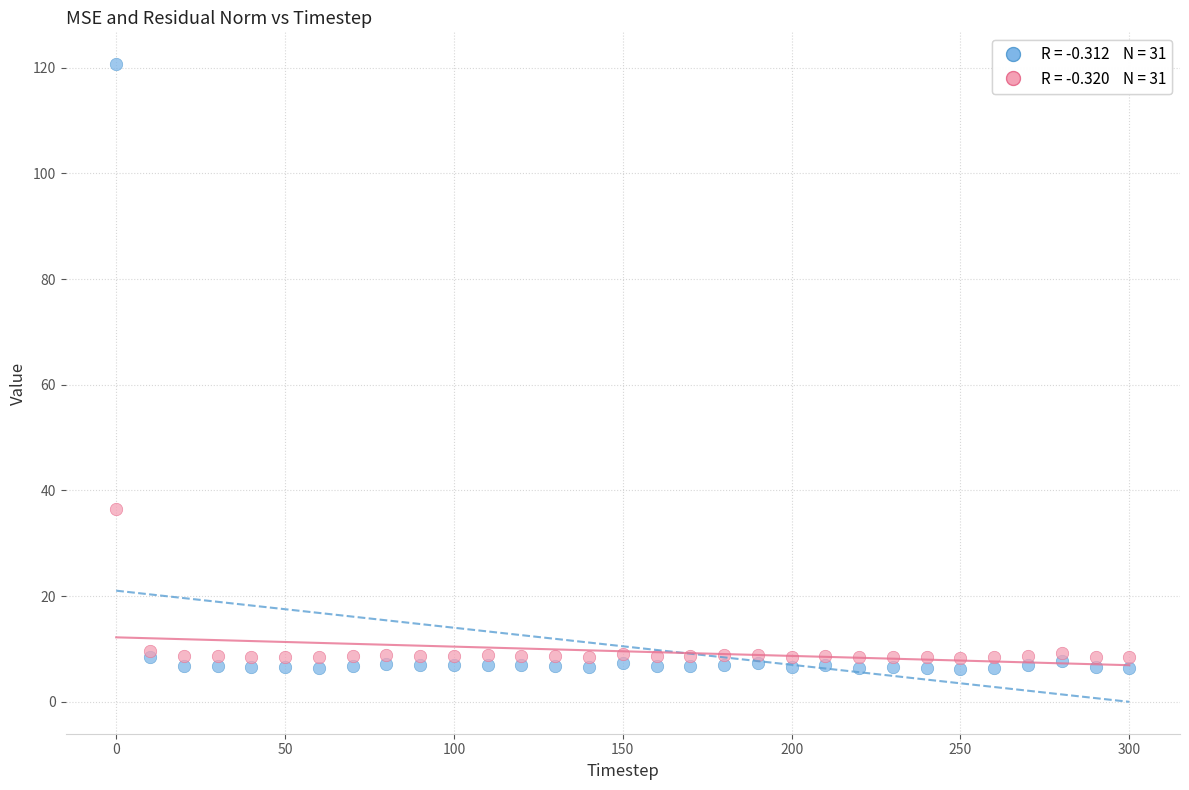

Across all series, what Y value is closest to 63?

36.4